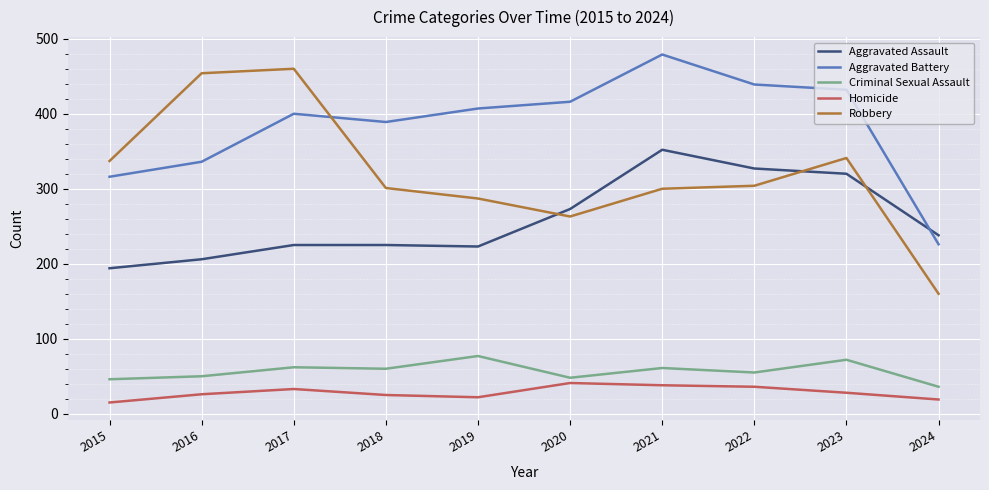

How many series are shown in this chart?

5